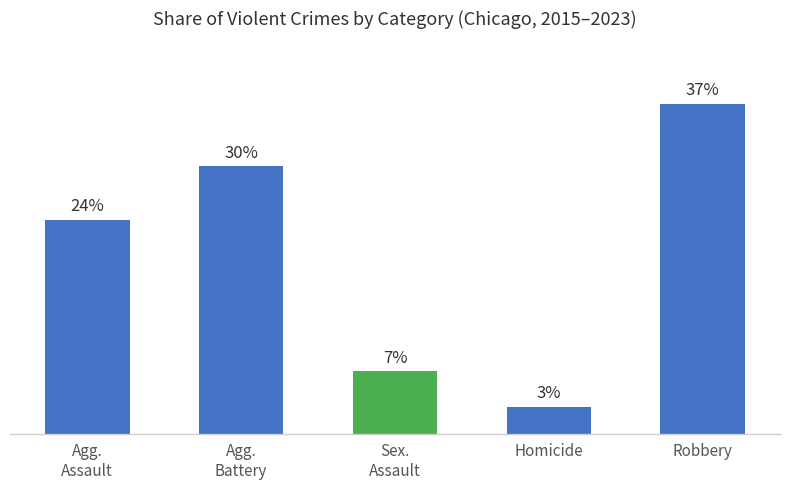

What is the label of the 4th bar from the left?

Homicide